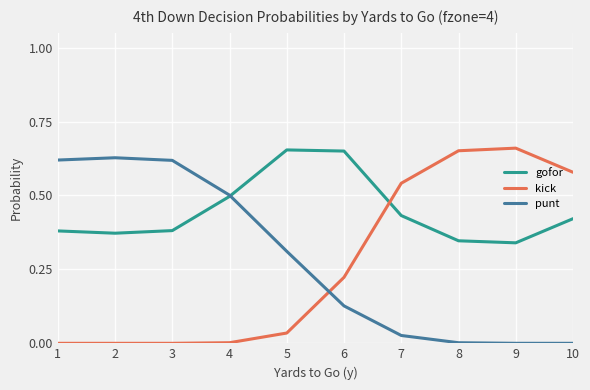

Where do kick and punt first cross each other?

5 and 6